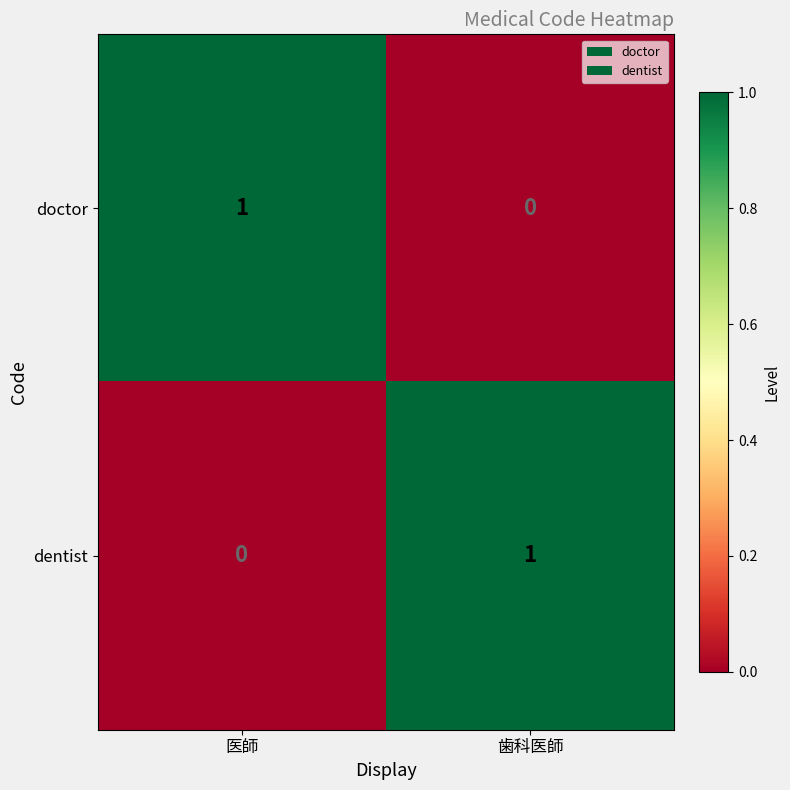

Is the value of dentist at 歯科医師 greater than the value of doctor at 歯科医師?

Yes